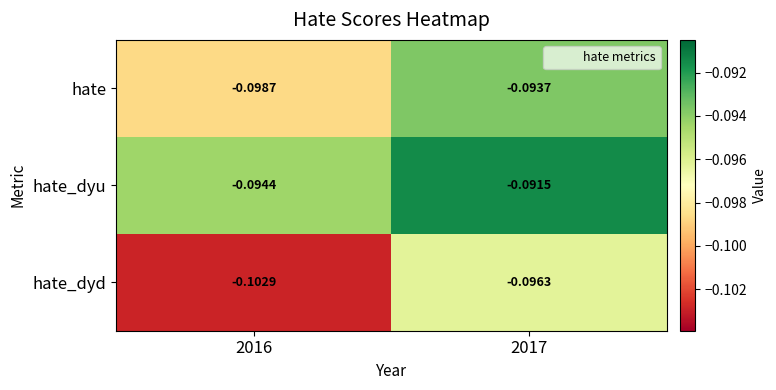

At 2017, list the series in order from smallest to largest.

hate_dyd, hate, hate_dyu